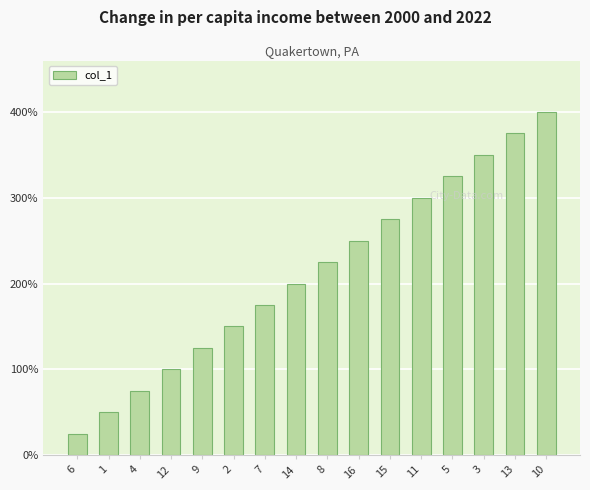

Does the chart contain any negative values?

No